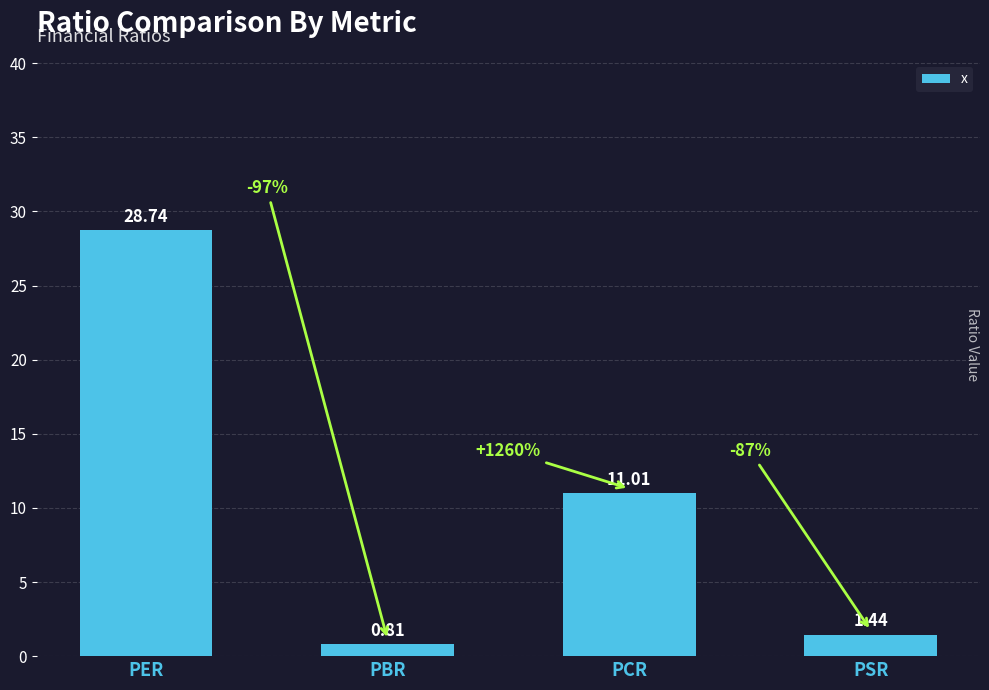

What is the value of the 3rd bar from the left?

11.0